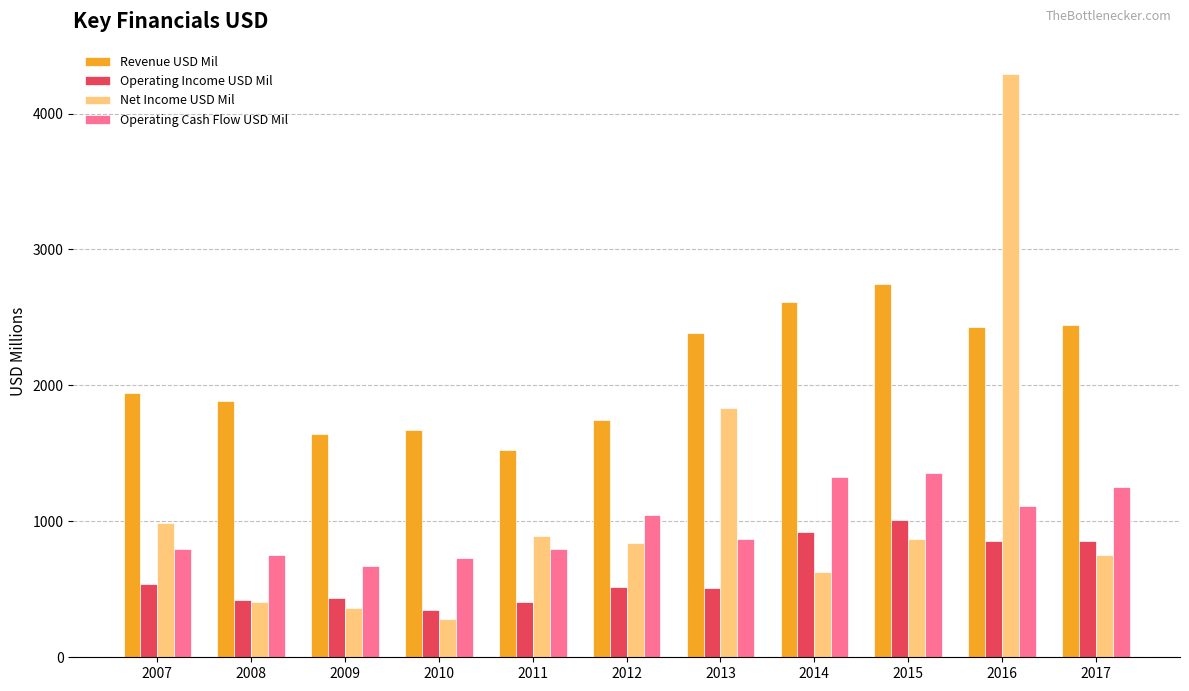

What are all the series names shown in the legend?

Revenue USD Mil, Operating Income USD Mil, Net Income USD Mil, Operating Cash Flow USD Mil